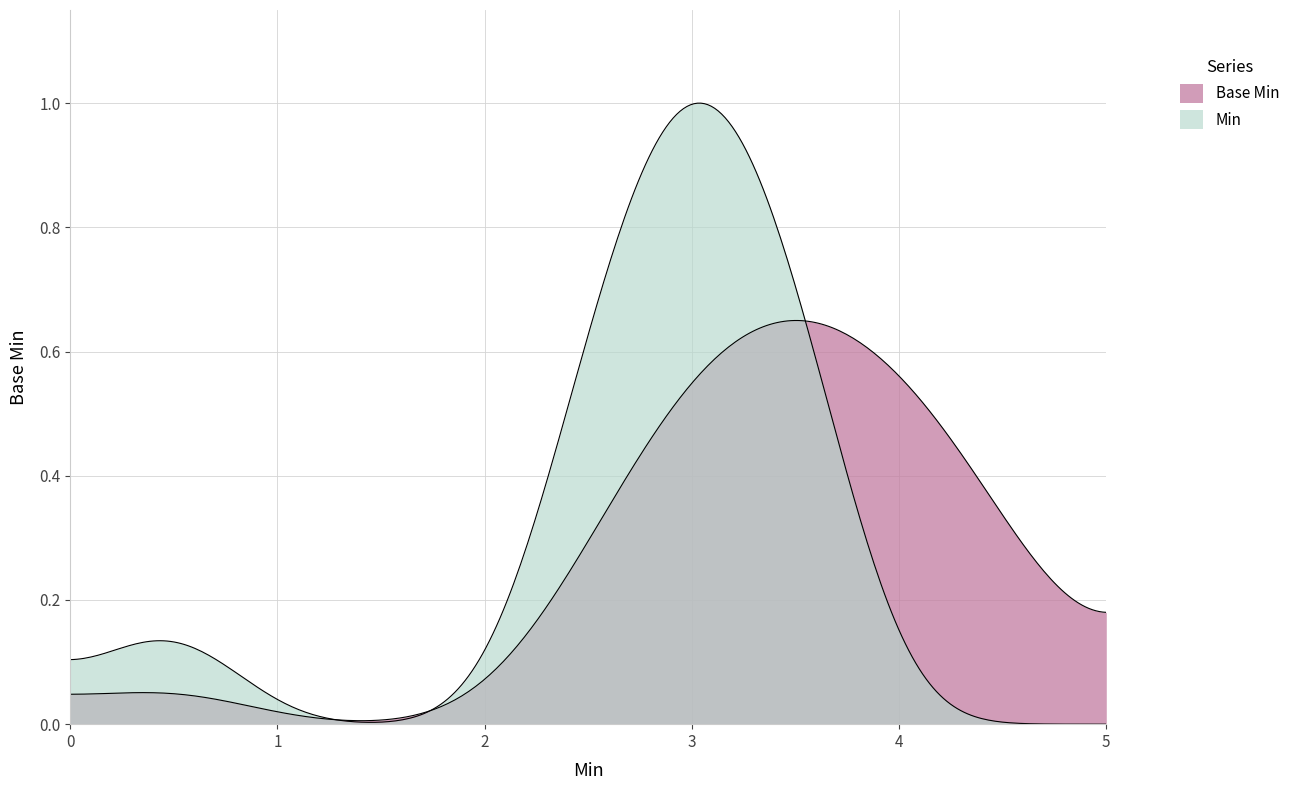

What are all the series names shown in the legend?

Min, Base Min